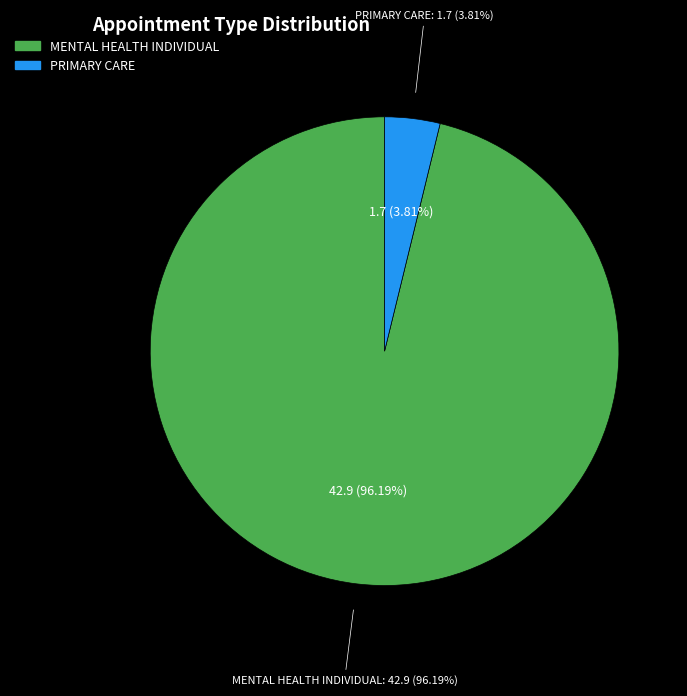

Does any single category account for the majority?

Yes